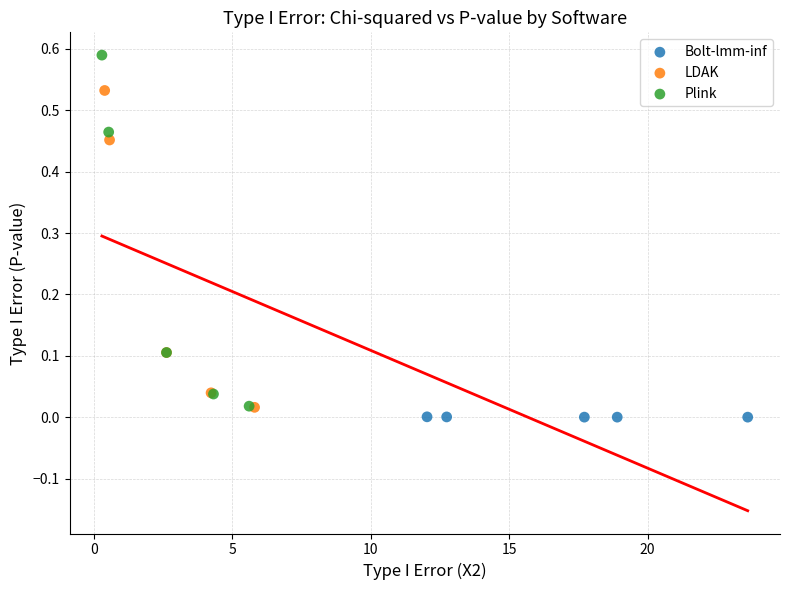

Which series has the largest Y range (max minus min)?

Plink